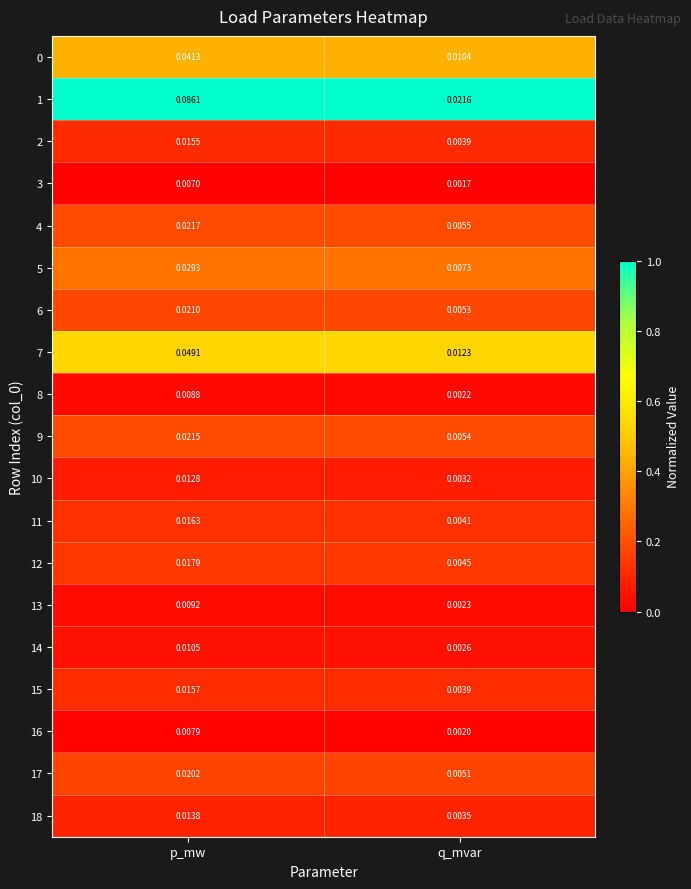

List the labels in order of 12 value, smallest first.

q_mvar, p_mw